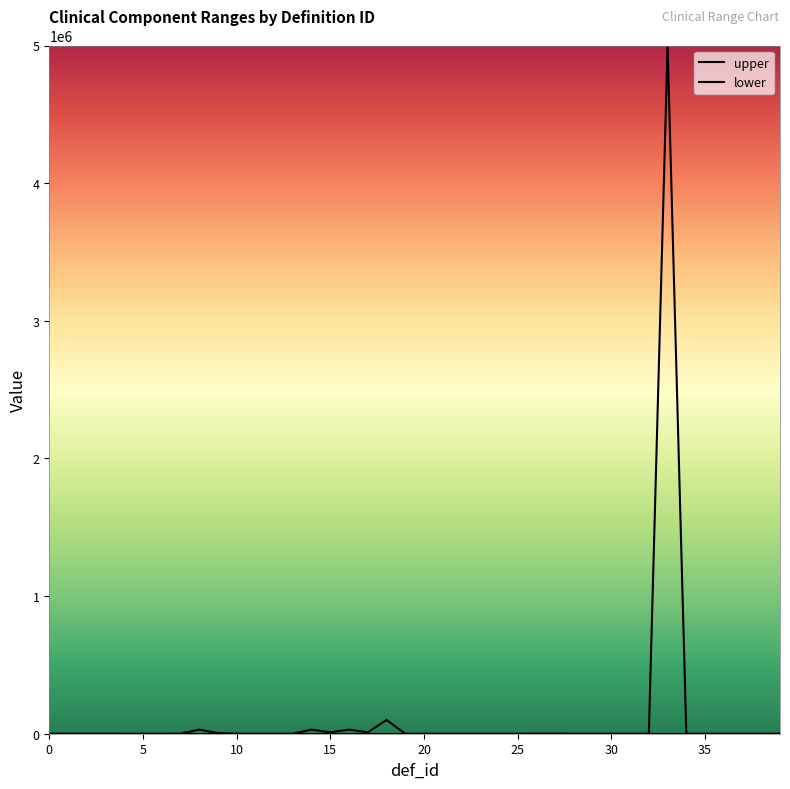

What is the sum of all upper values?

5222315